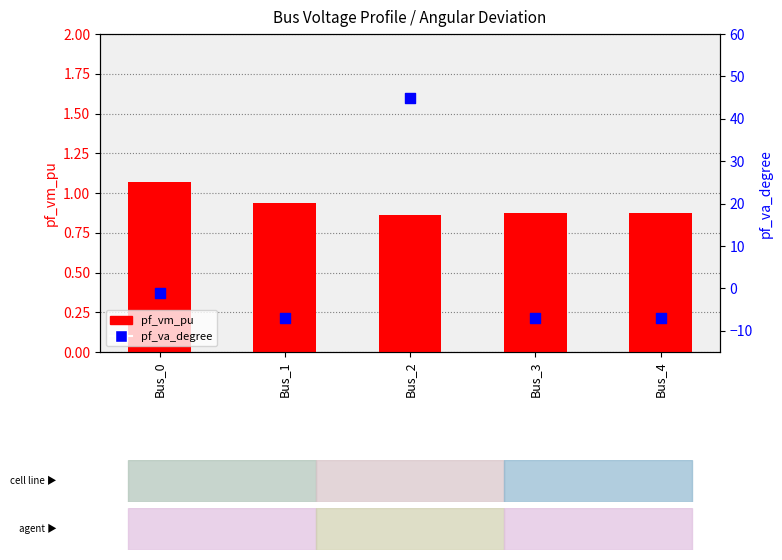

At how many categories does at least one series exceed 39?

1